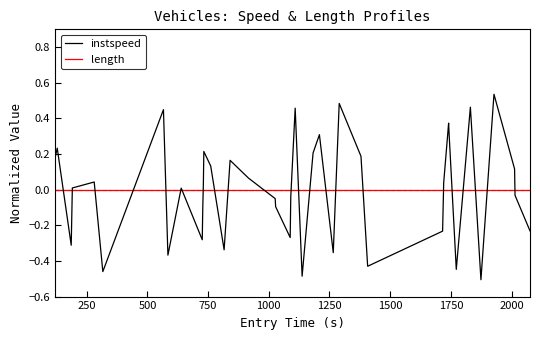

How many lines are shown in the chart?

2